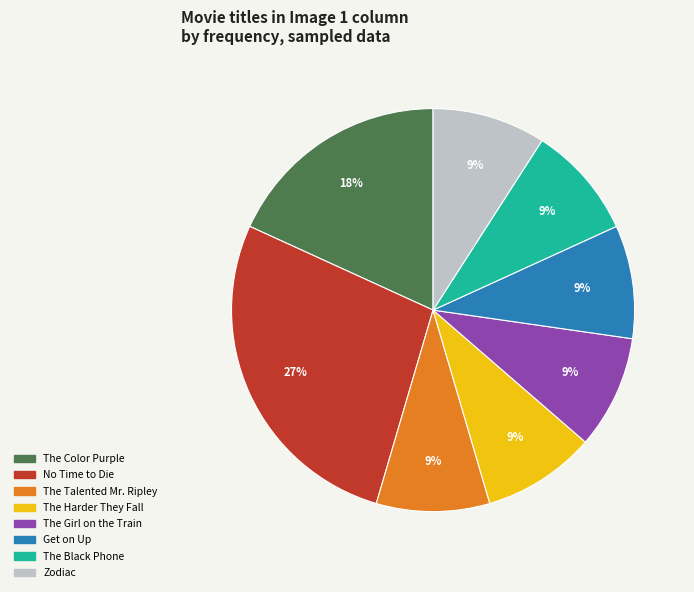

Does any single category account for the majority?

No